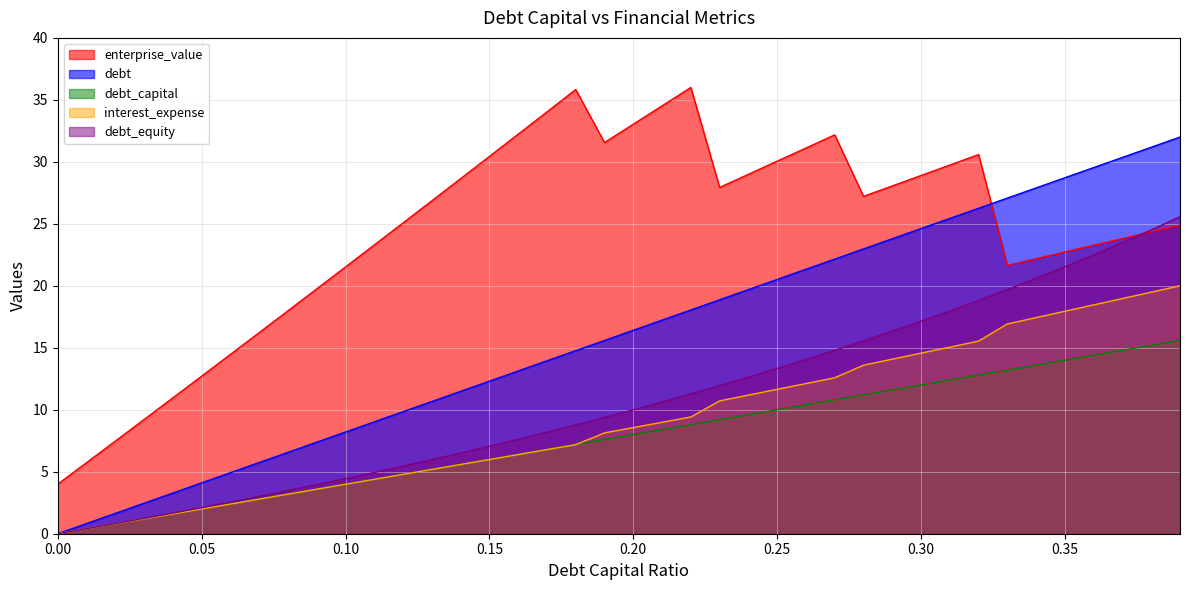

True or false: debt_capital and enterprise_value cross at least once.

False